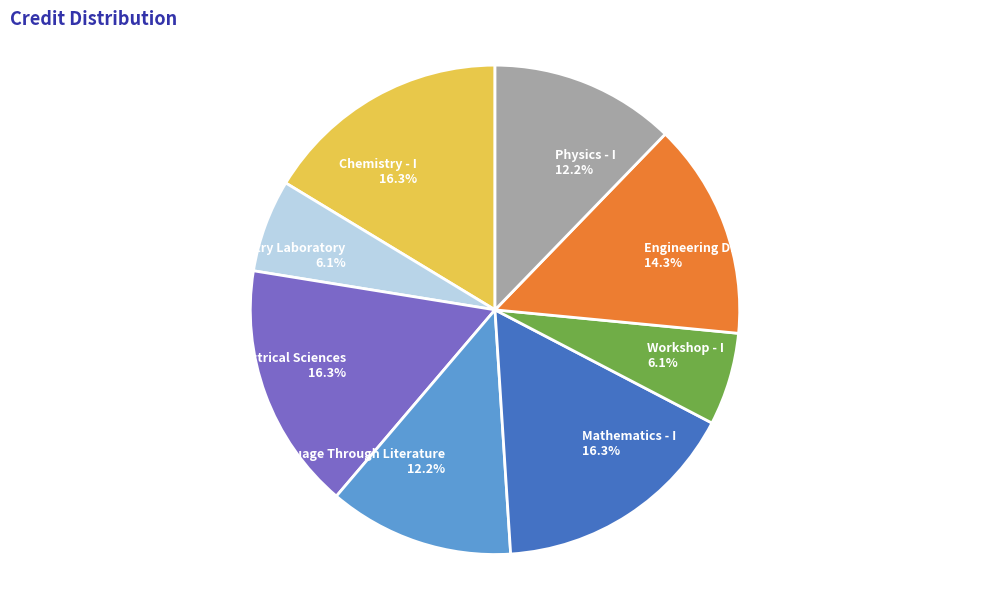

To the nearest percent, what is the combined percentage of Engineering Drawing and Chemistry Laboratory?

20%